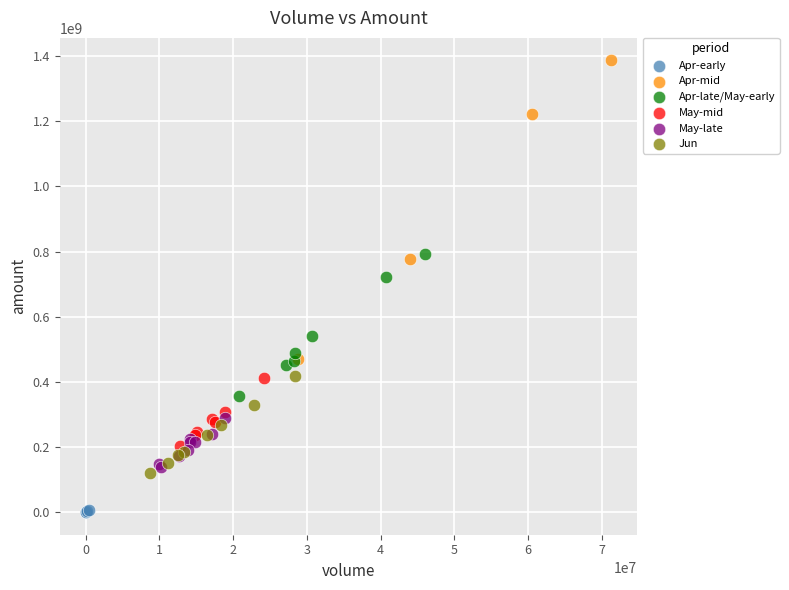

Which series has the largest Y range (max minus min)?

Apr-mid